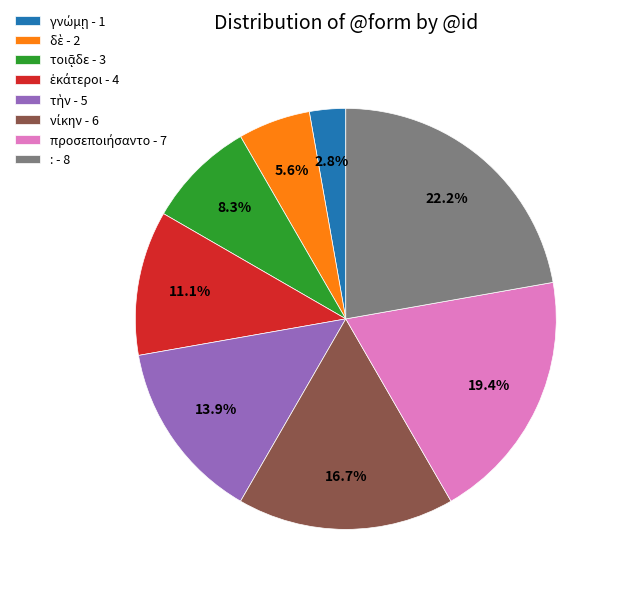

Count the number of slices in the pie.

8